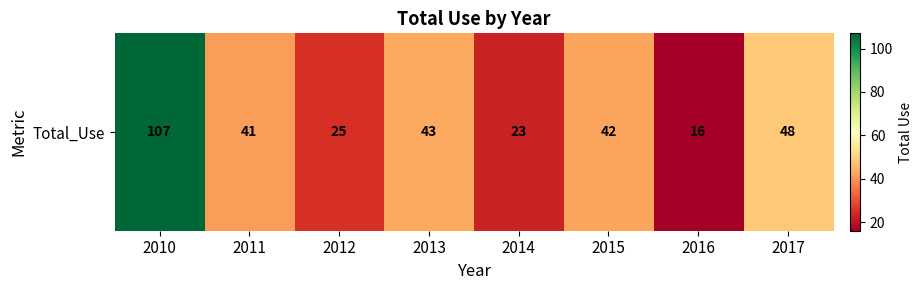

What is the change in value from 2012 to 2013?

+18